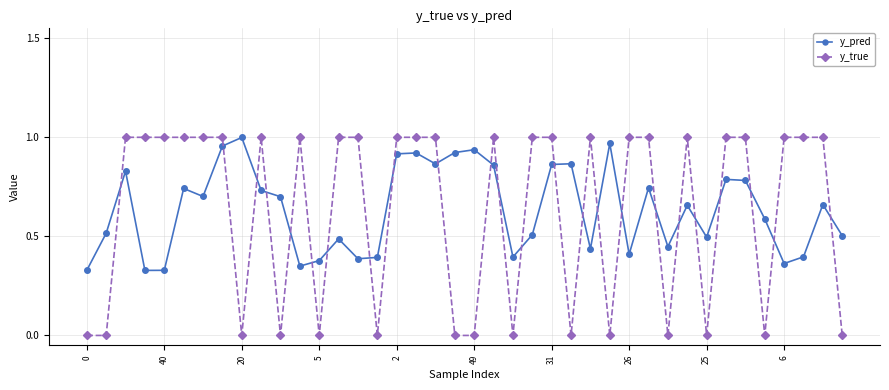

True or false: y_true has more than 1 points higher than both neighbors.

True